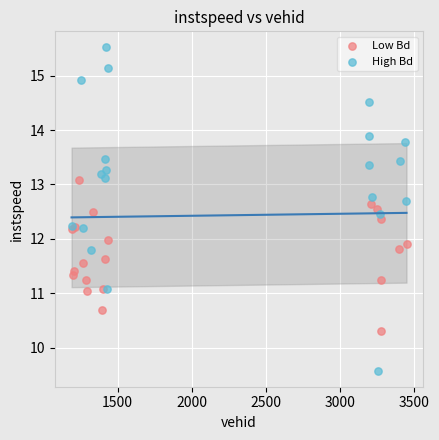

Which series contains the highest Y value?

High Bd